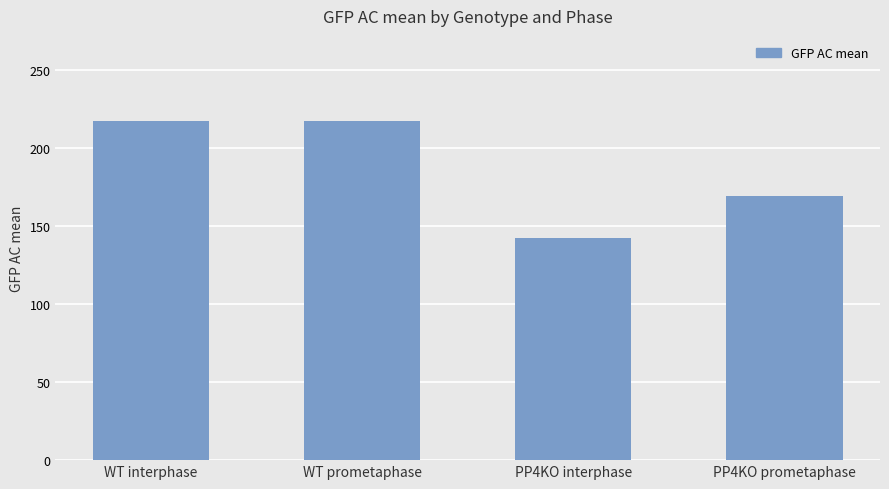

The value at PP4KO prometaphase is 169.6. True or false?

True